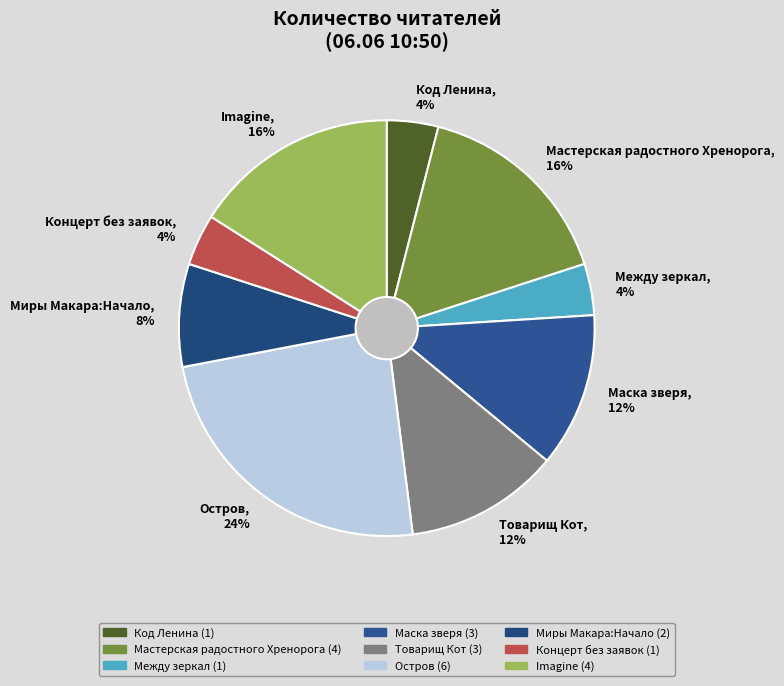

Does Товарищ Кот account for over 50% of the chart?

No